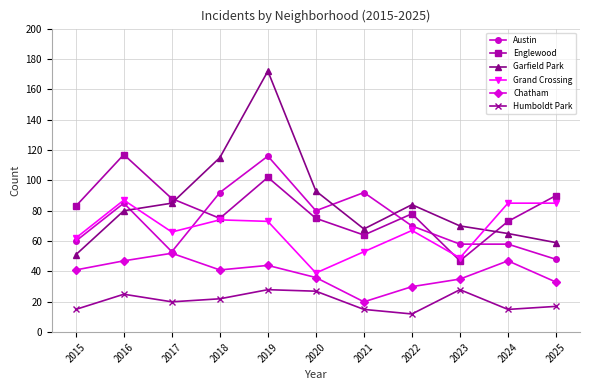

What is the maximum value for Englewood?

117